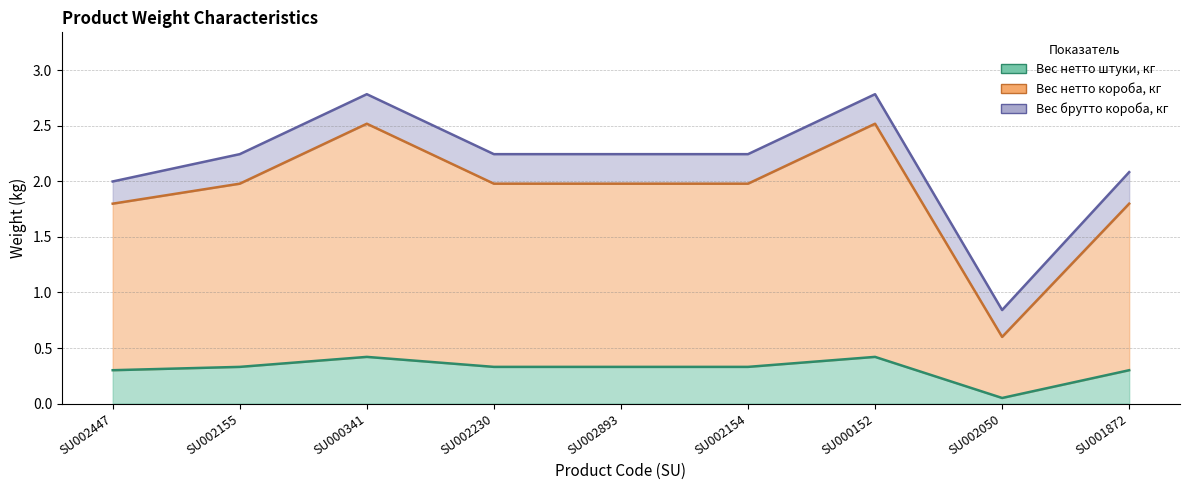

How many values in the Вес нетто короба, кг series exceed 1?

8